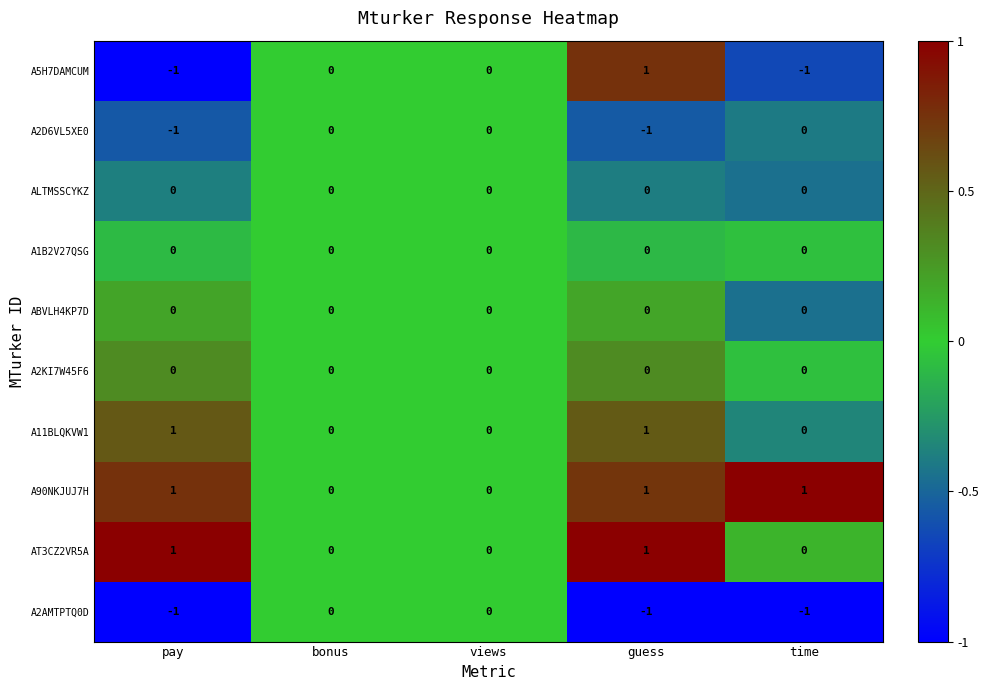

Count the number of data series in this chart.

10